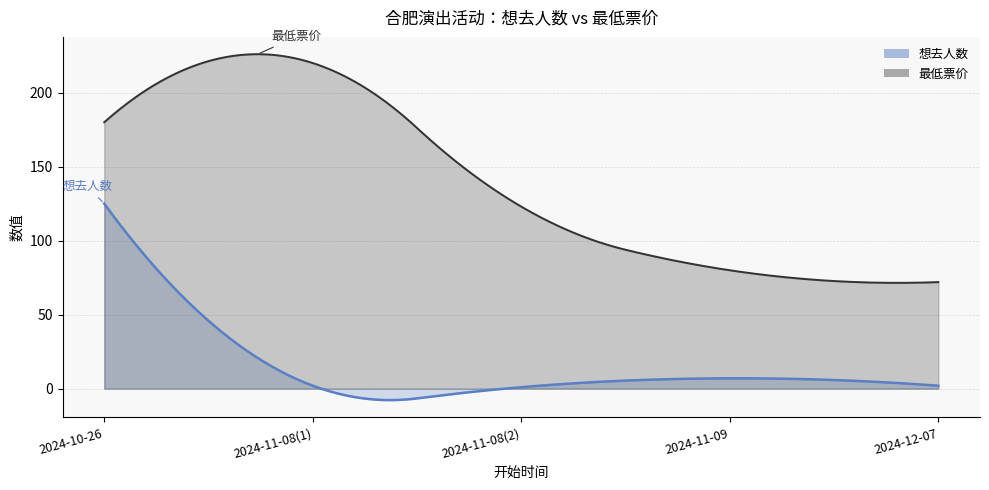

List the labels in order of 最低票价 value, largest first.

2024-11-08(1), 2024-10-26, 2024-11-08(2), 2024-11-09, 2024-12-07